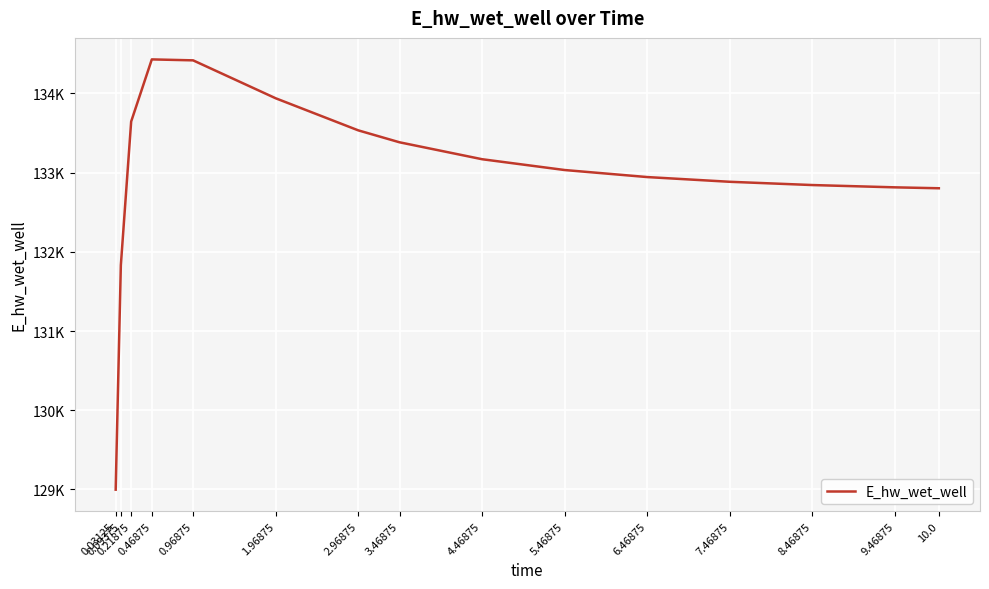

What is the maximum value shown in the chart?

134429.9